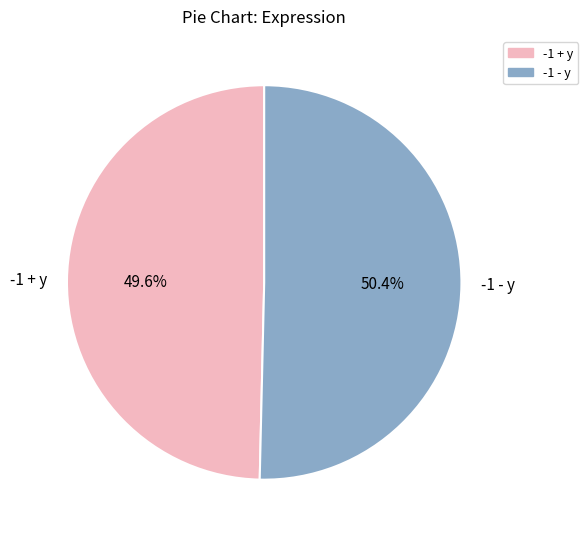

To the nearest percent, what is the difference between the largest and smallest slice percentages?

1%